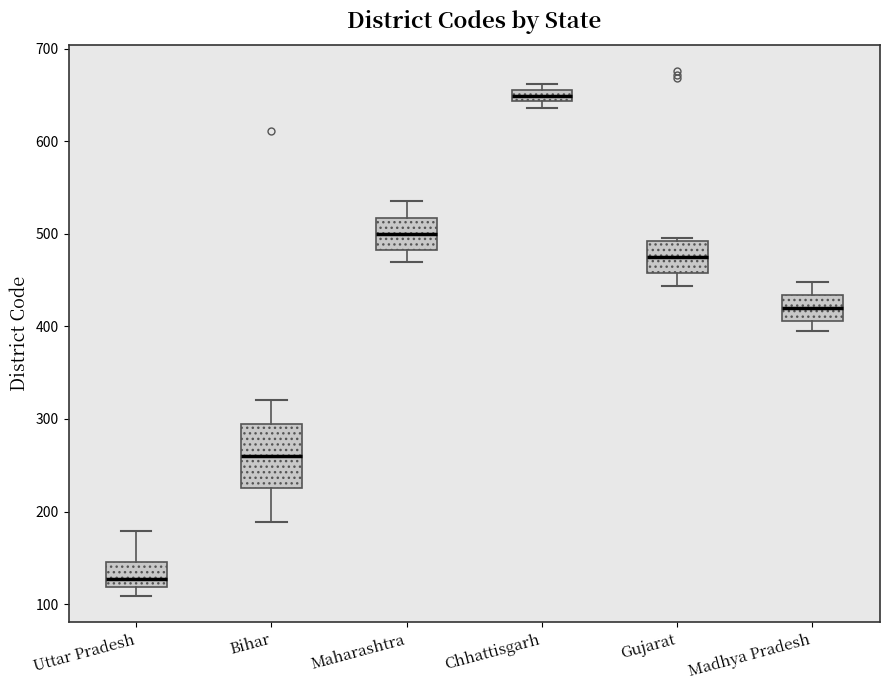

Which box is the tallest, from its lower edge to its upper edge?

Bihar